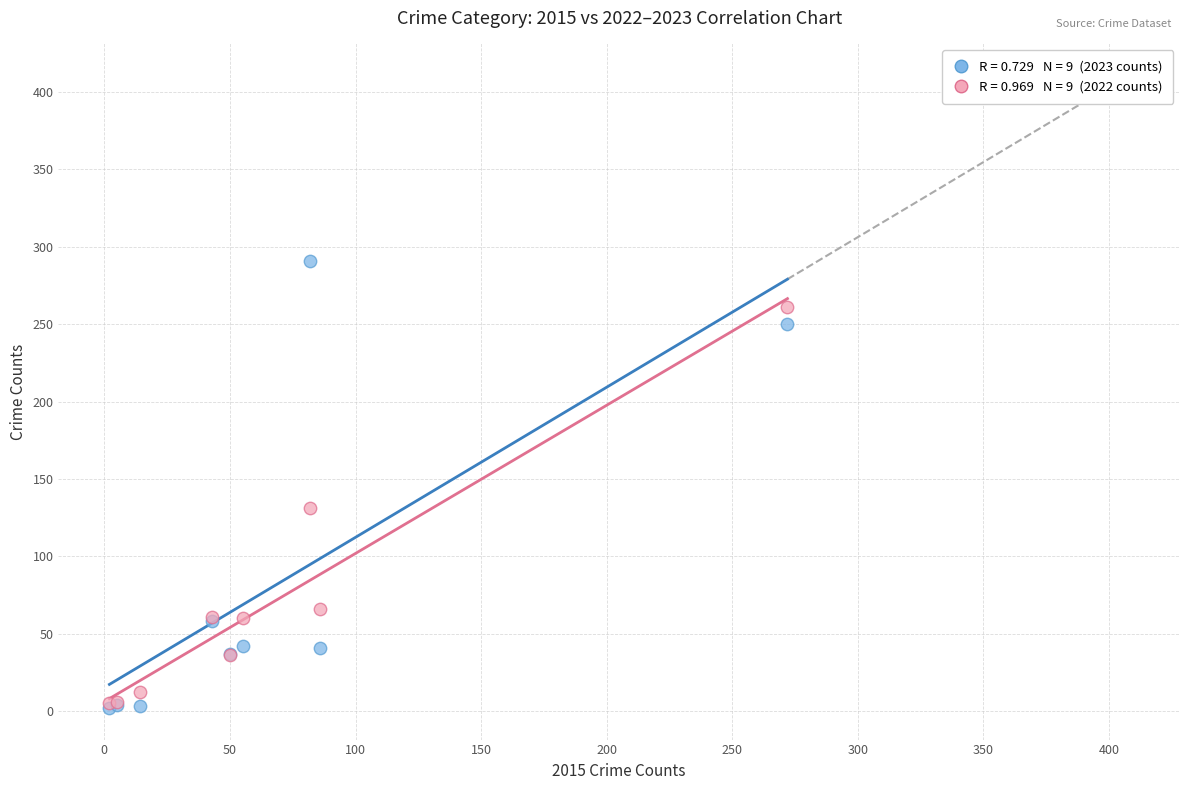

Across all series, what Y value is closest to 146?

131